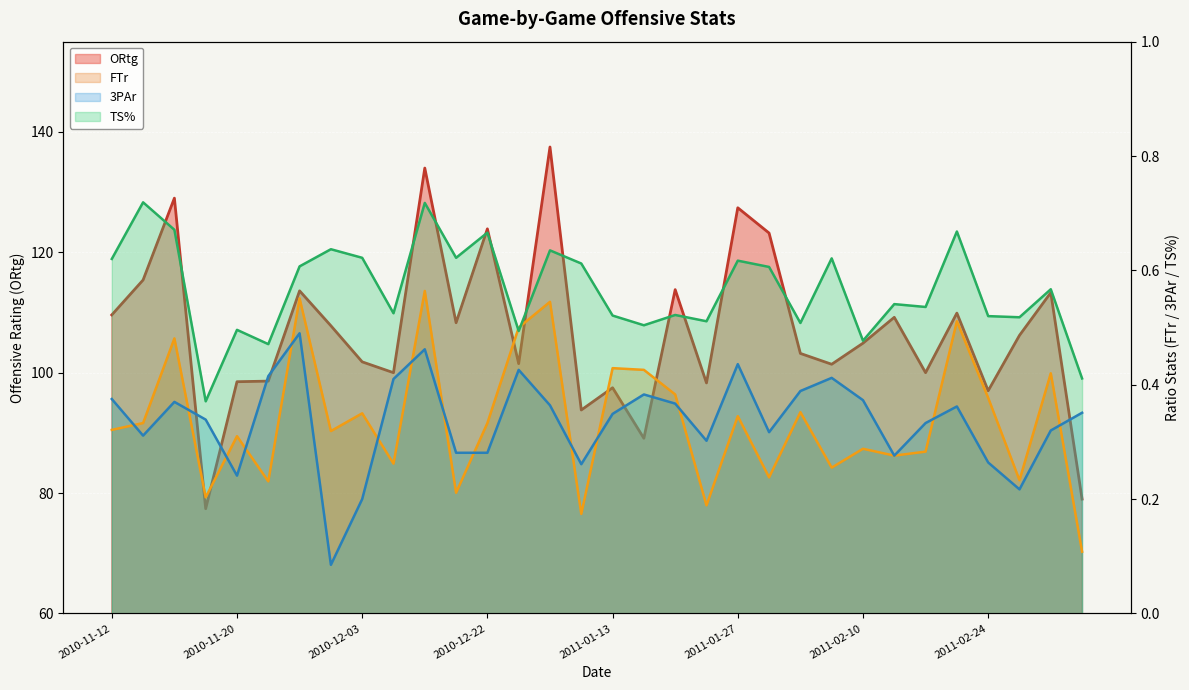

Is it true that TS% equals 0.7 at 2010-12-22?

True